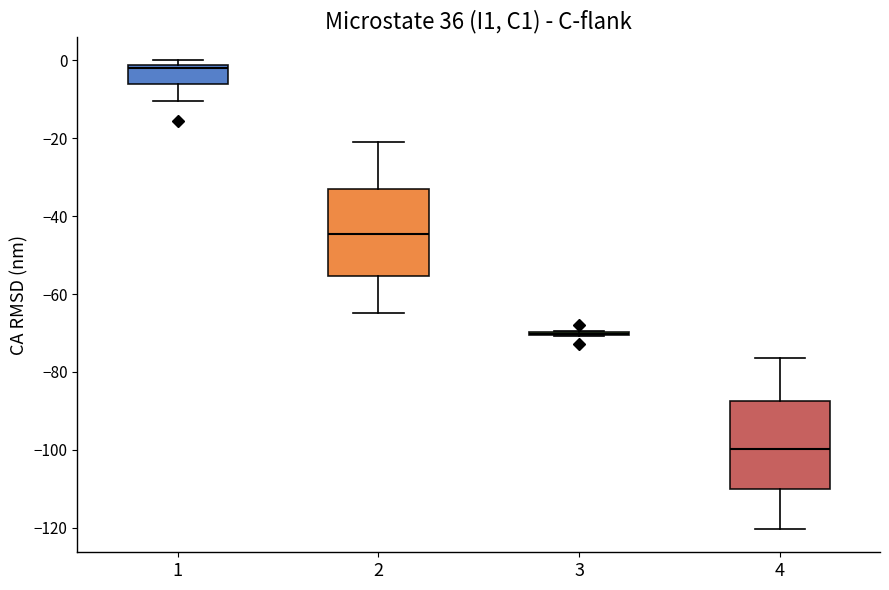

Where does the lower whisker of the box at x = 2 end on the y-axis? The values are not printed on the chart, so give them approximately, as read against the axis.

-64